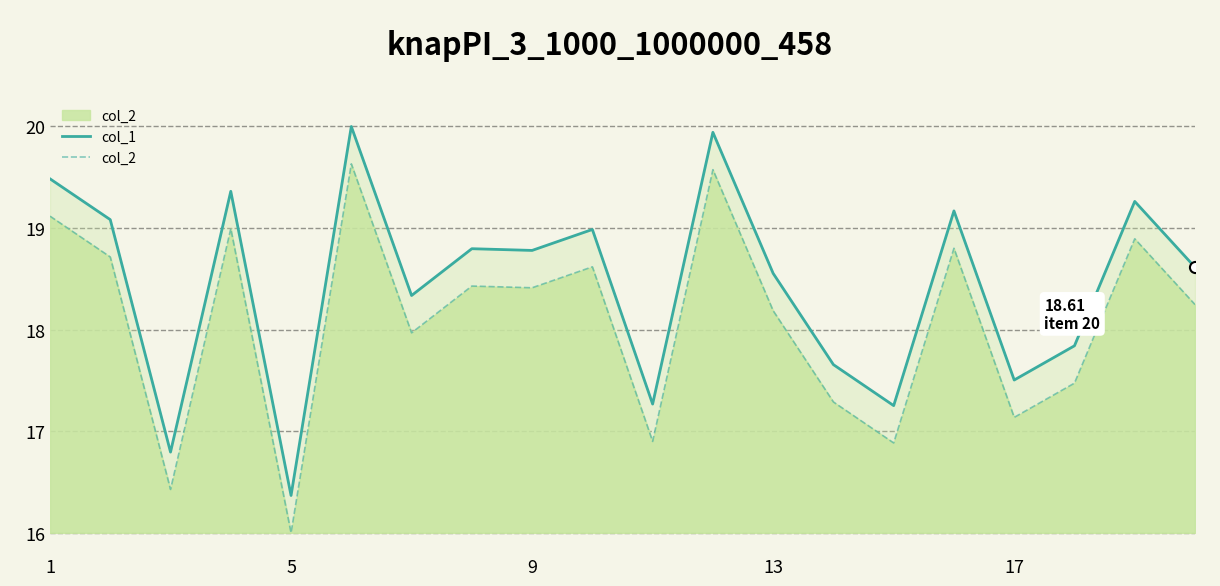

What is the total value across all series at 9?

37.2